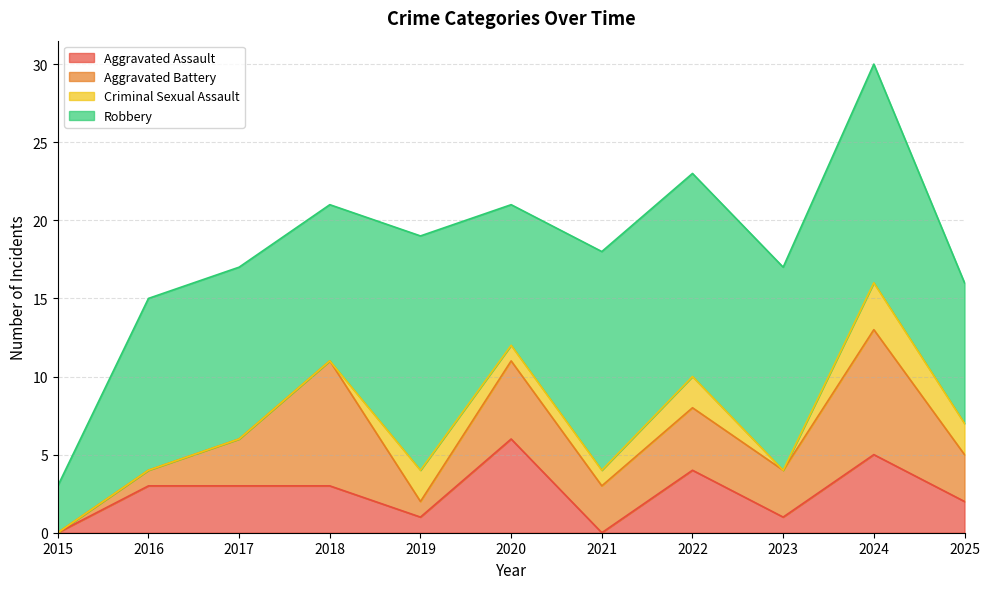

How many values in the Aggravated Battery series are below 3?

3